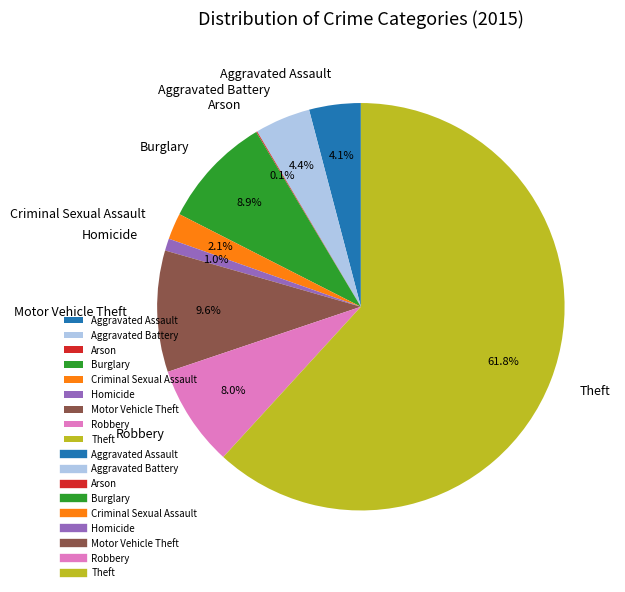

To the nearest percent, what is the combined percentage of Theft and Aggravated Assault?

66%